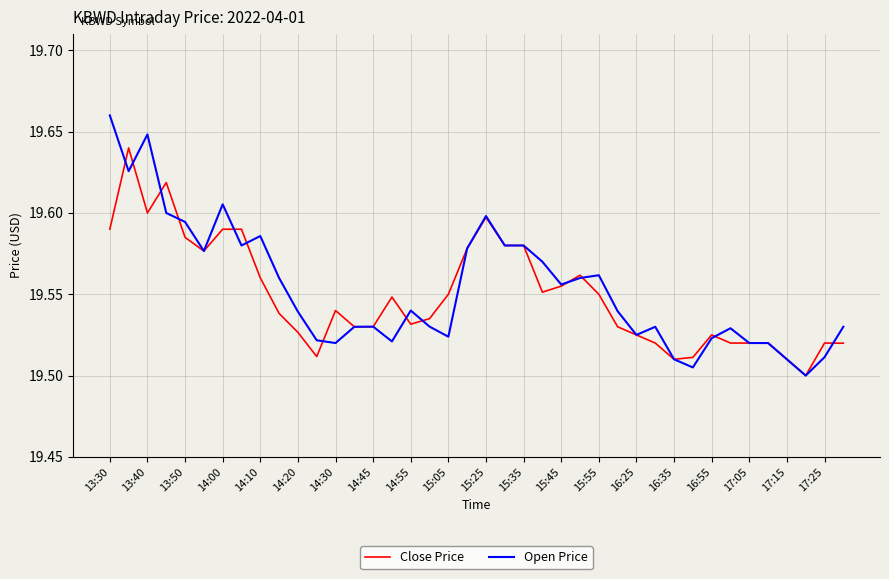

Rank the series by their maximum value, from lowest to highest.

Close Price, Open Price